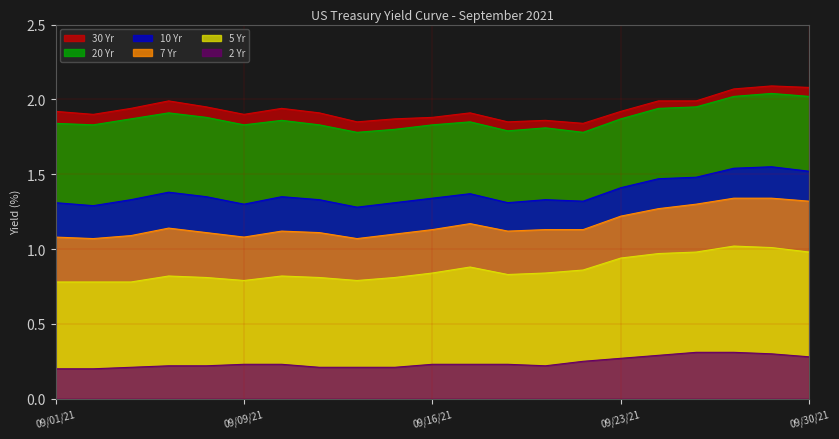

The value of 5 Yr at 09/15/21 is 0.8. True or false?

True